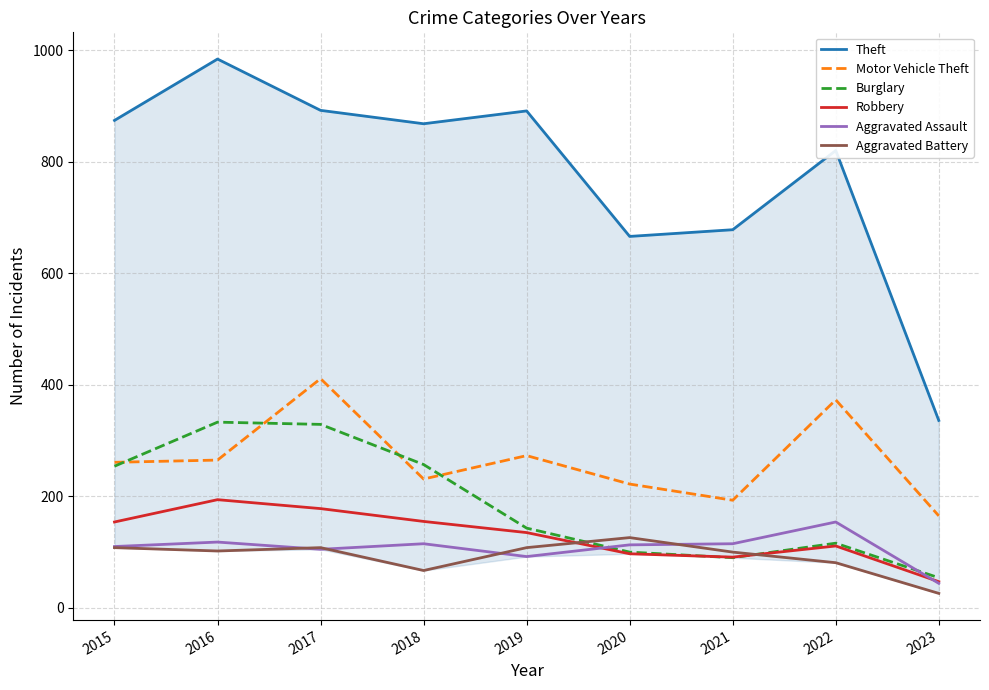

Does the chart have visible grid lines?

Yes